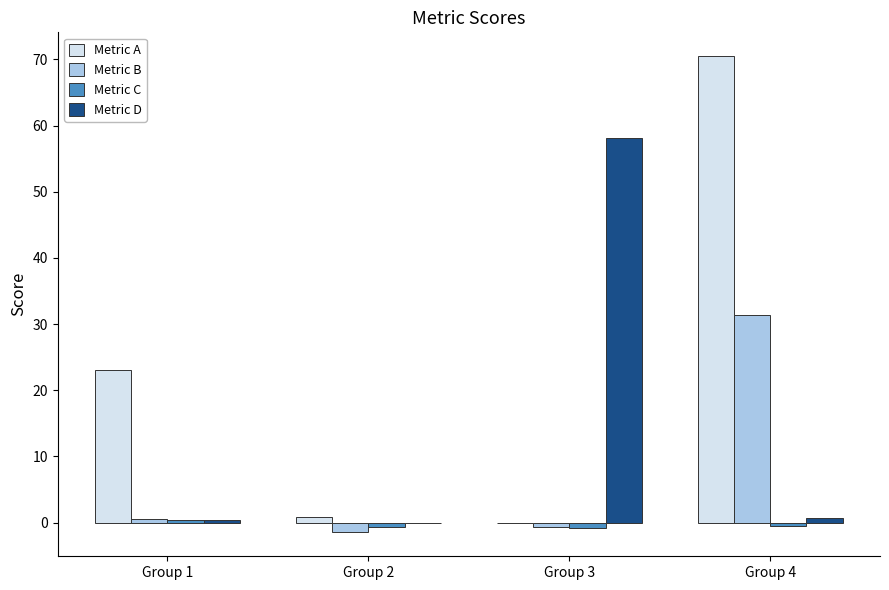

Does the chart contain stacked bars?

No